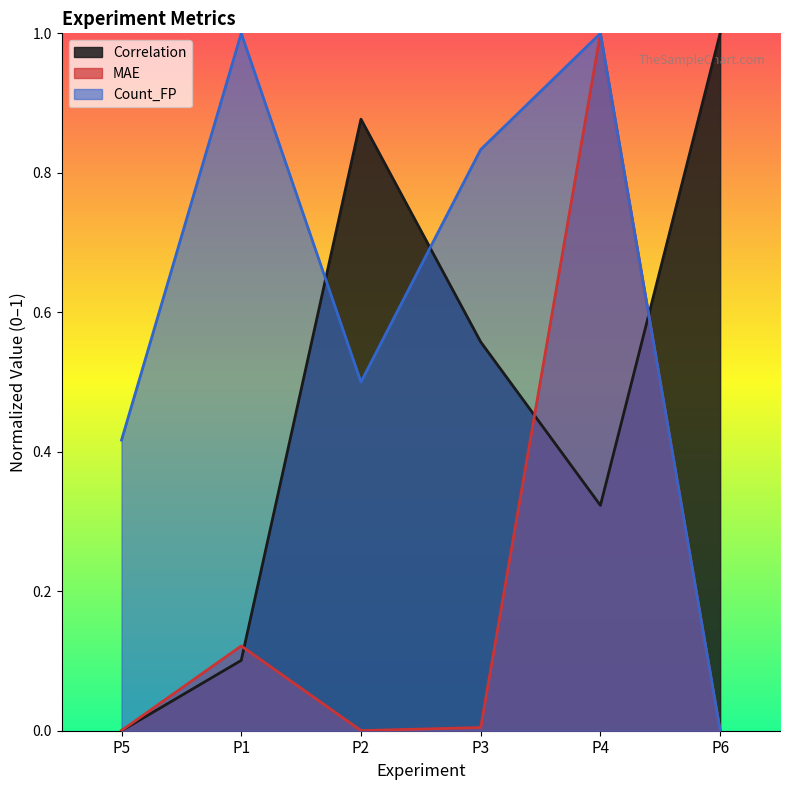

What is the average value of the Correlation series?

0.5